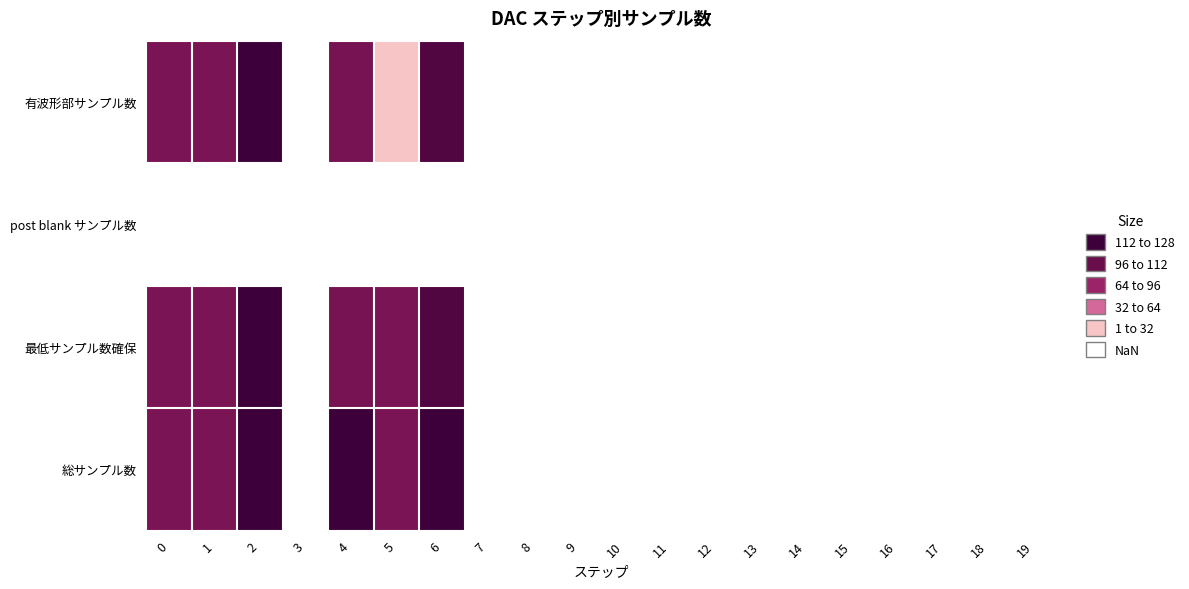

How many values in 最低サンプル数確保 are above zero?

6